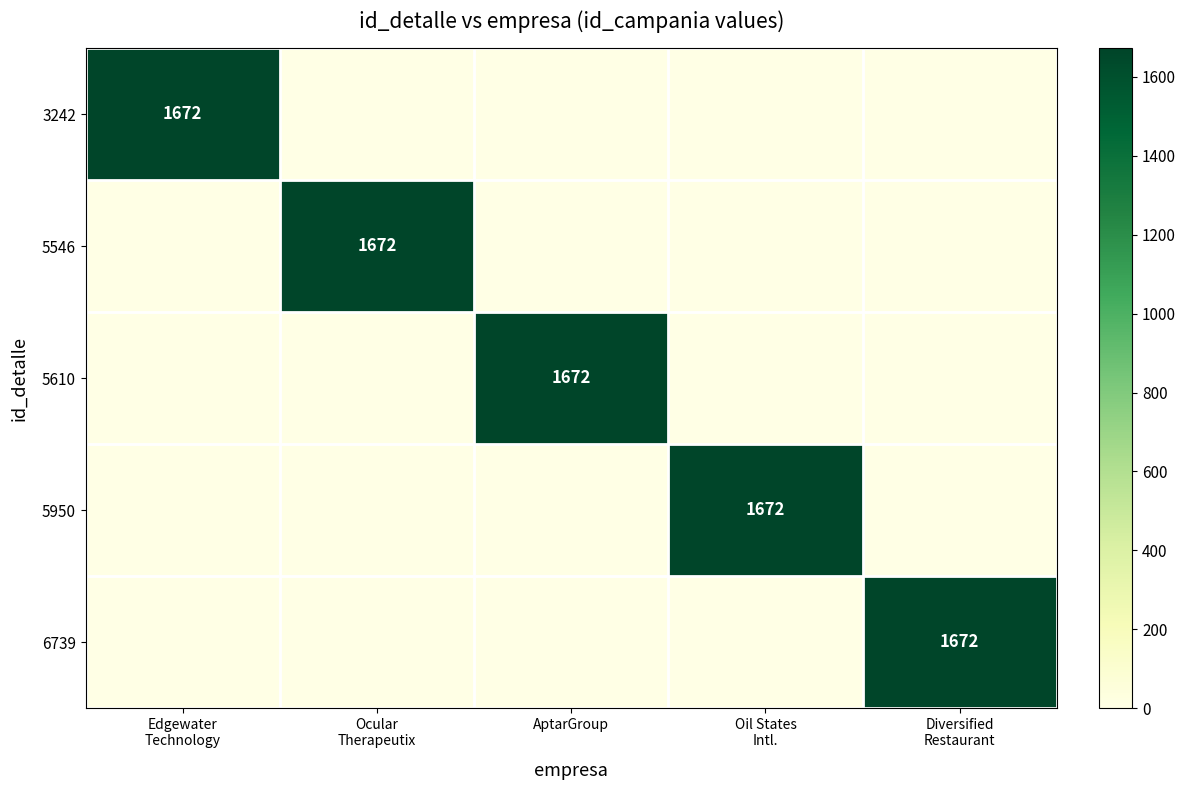

What is the maximum value shown in the chart?

1672